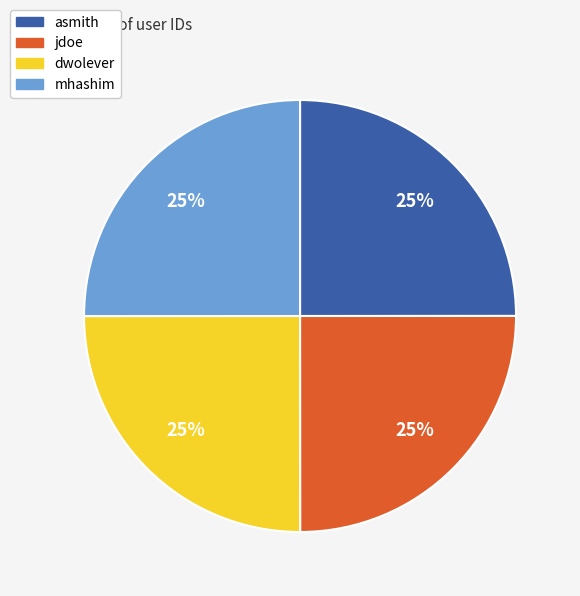

Is it true that mhashim is 25% of the pie?

True